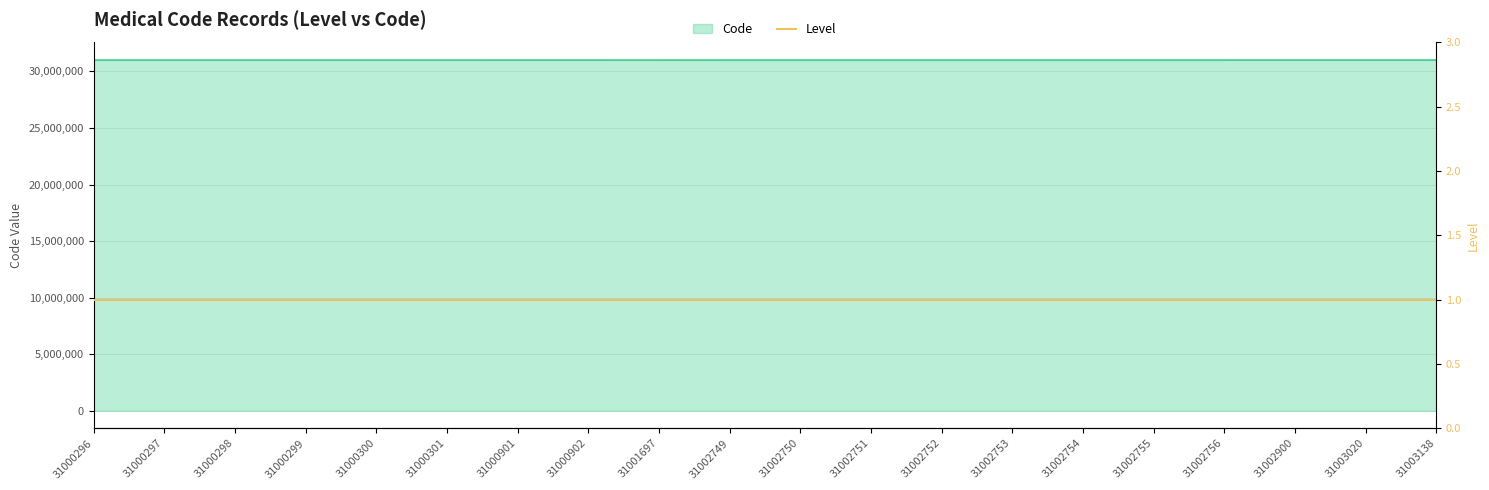

How many lines are shown in the chart?

1